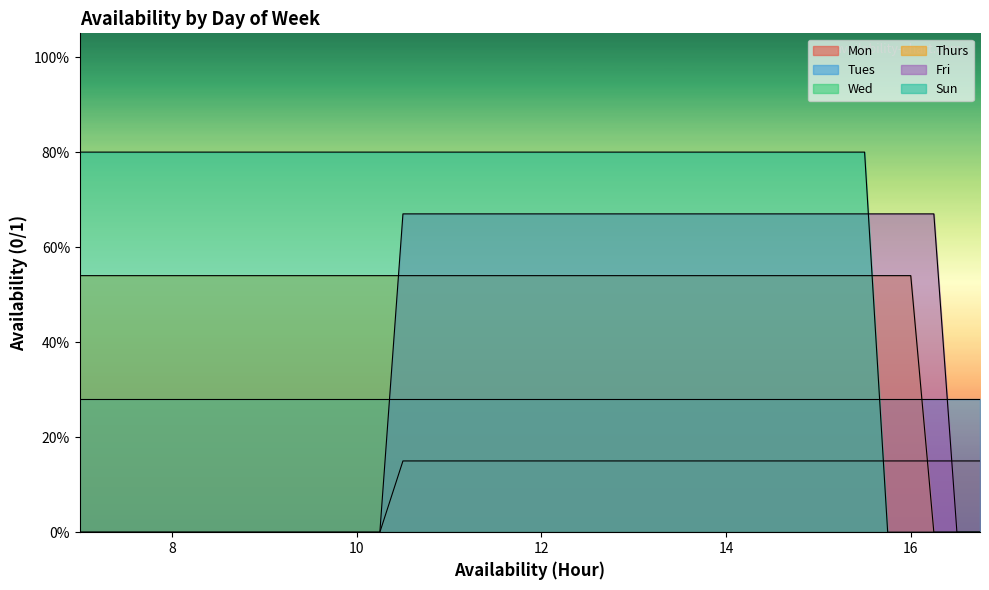

What is the difference between the second highest and minimum values in the Sun series?

0.8